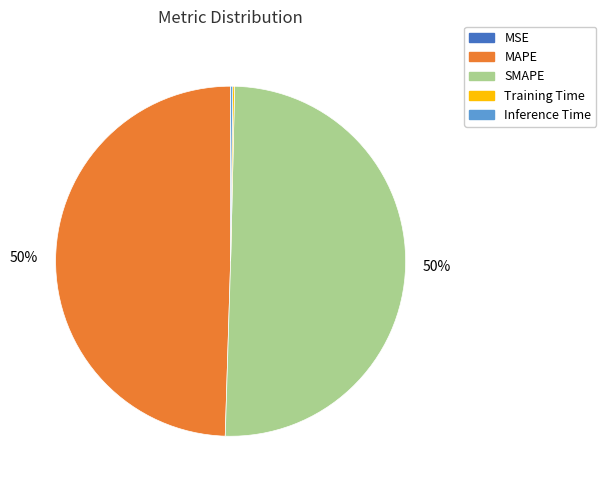

Does MAPE represent more than half of the total?

No